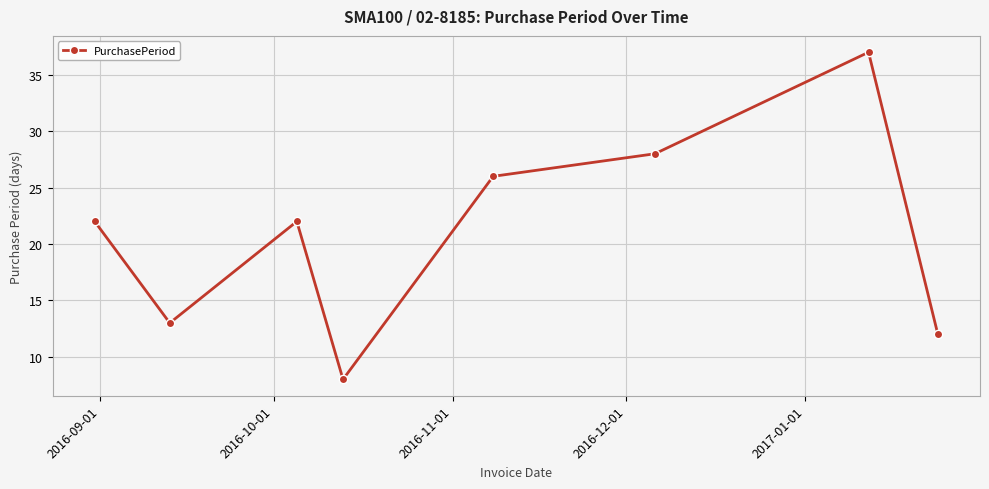

What is the minimum value shown in the chart?

8